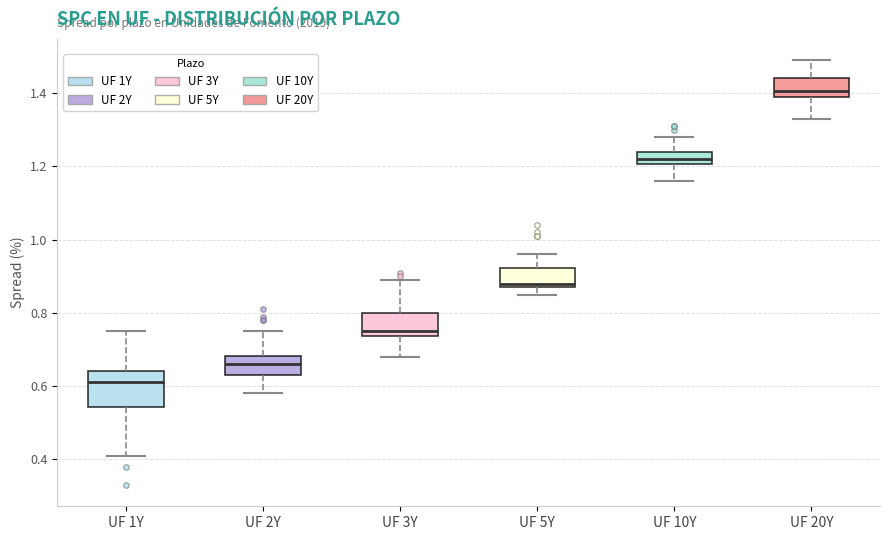

Where does the upper whisker of the box for UF 5Y end on the y-axis? The values are not printed on the chart, so give them approximately, as read against the axis.

0.96